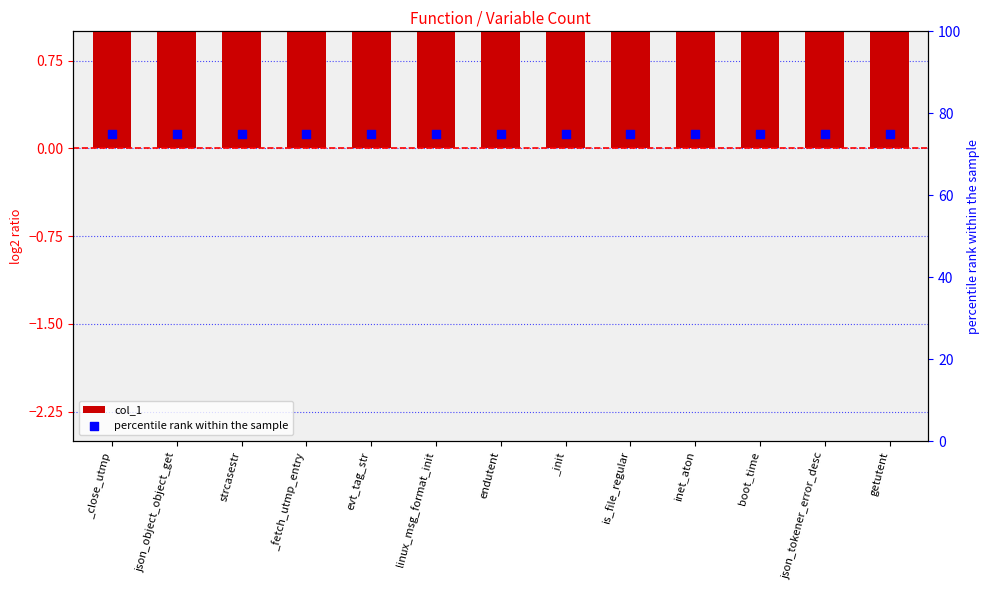

What are all the series names shown in the legend?

col_1, percentile rank within the sample